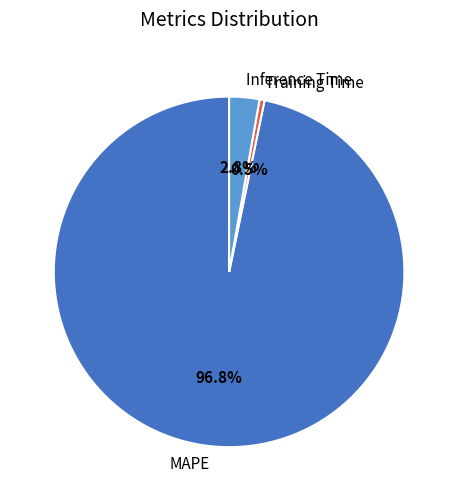

Which has a higher value, Inference Time or Training Time?

Inference Time